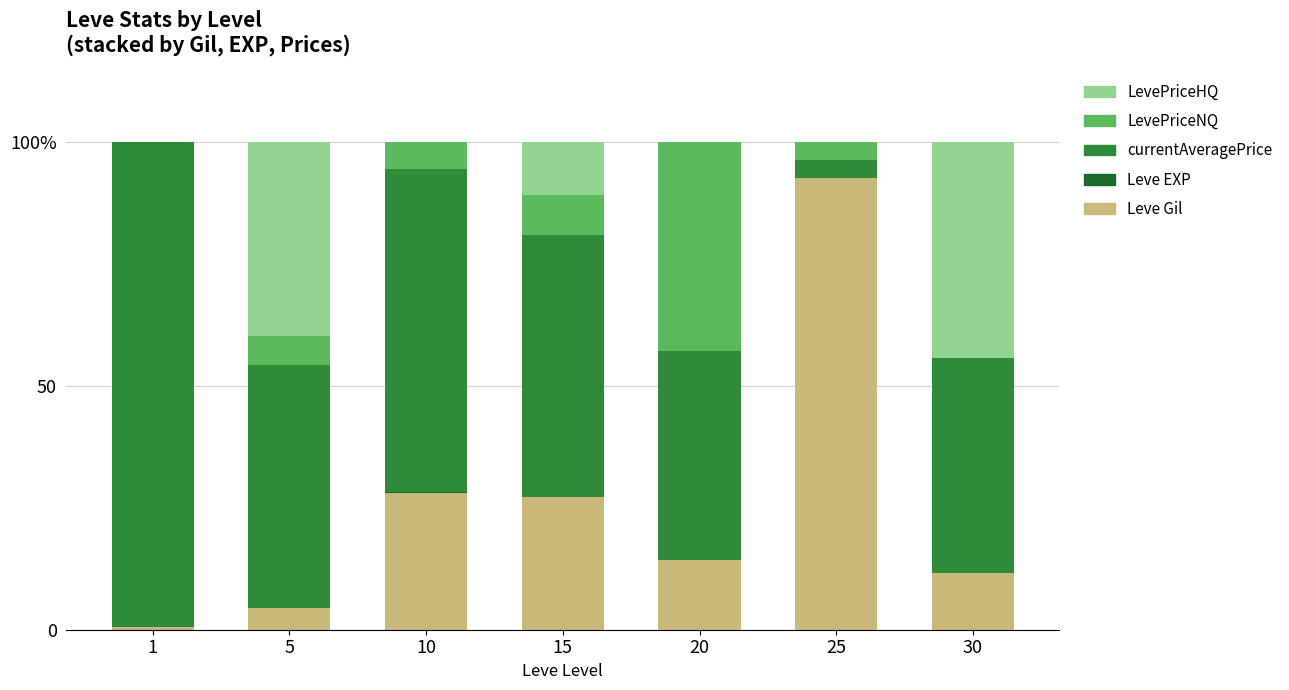

Which series changed the most between 10 and 20?

LevePriceNQ